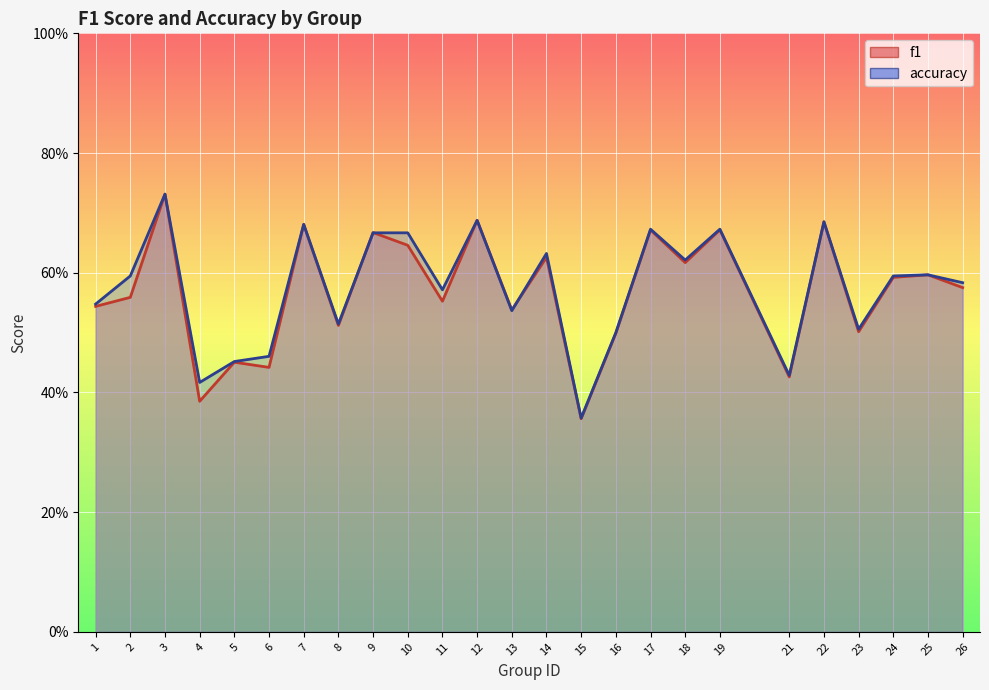

Read the f1 value at 16.

0.5